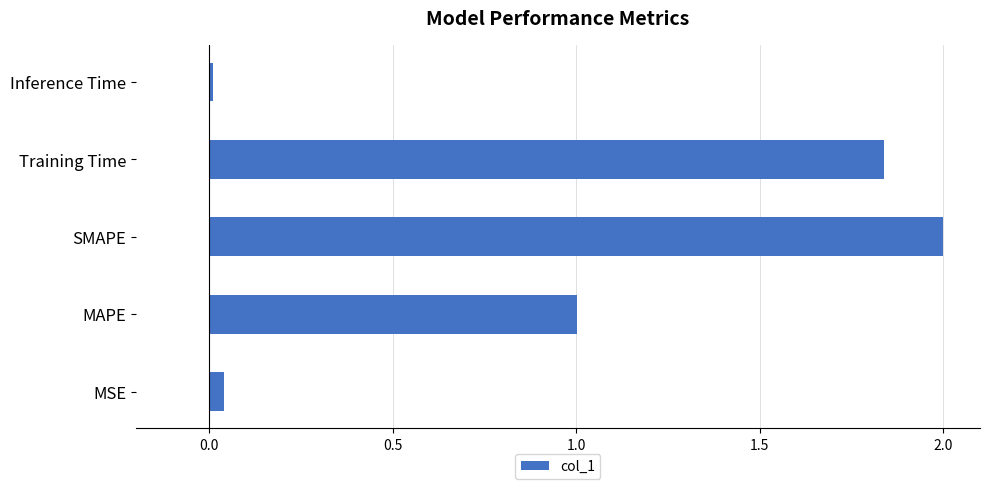

What is the average value?

1.0